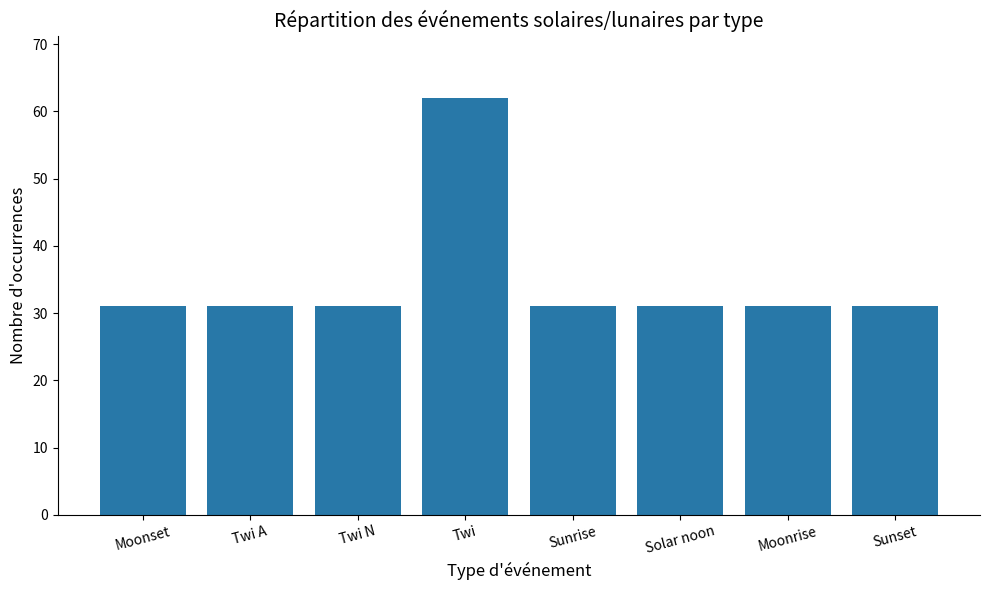

Count the number of data series in this chart.

1